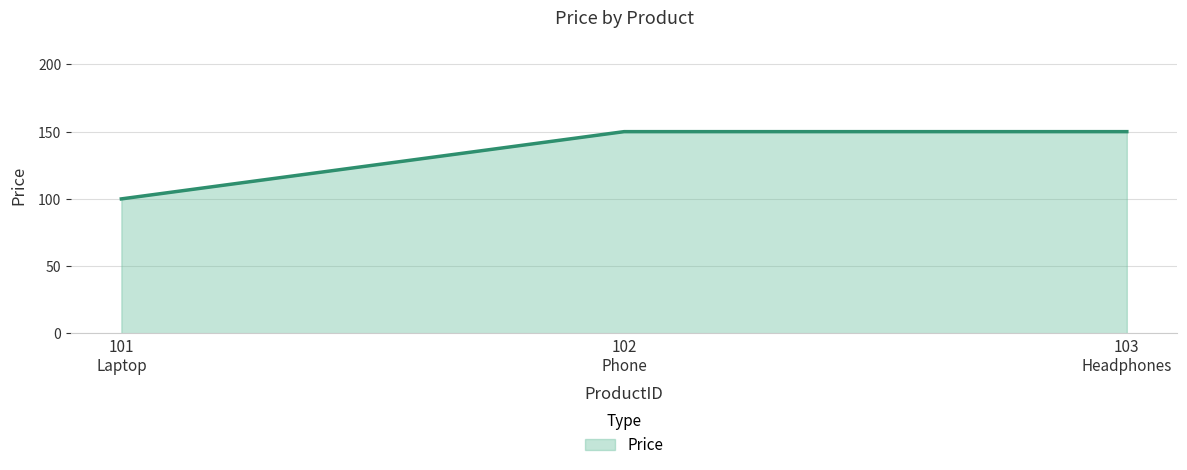

What is the difference between the maximum and minimum values?

50